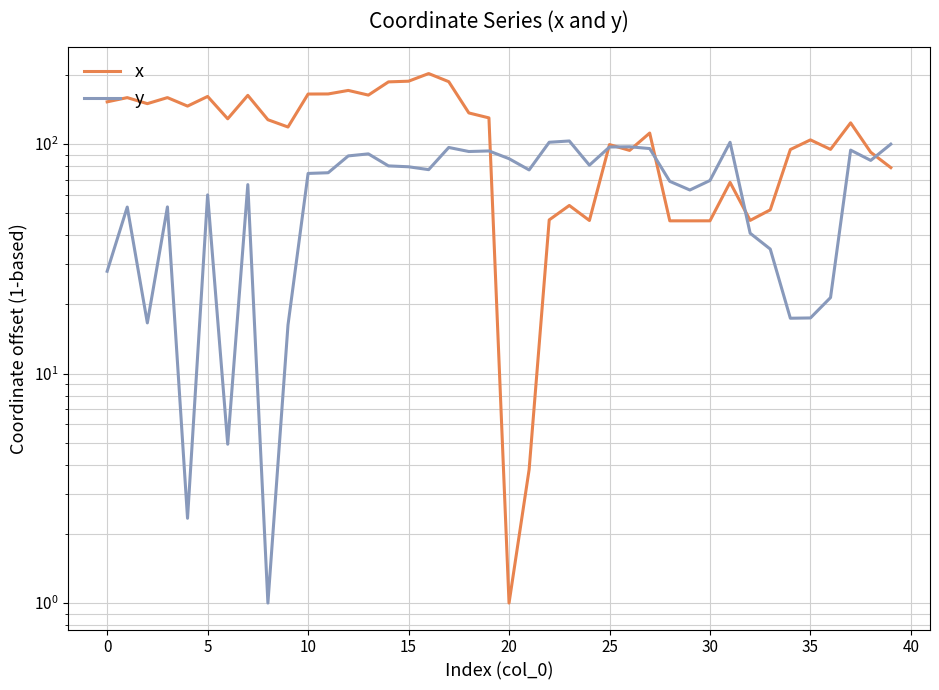

At 29, list the series in order from smallest to largest.

x, y